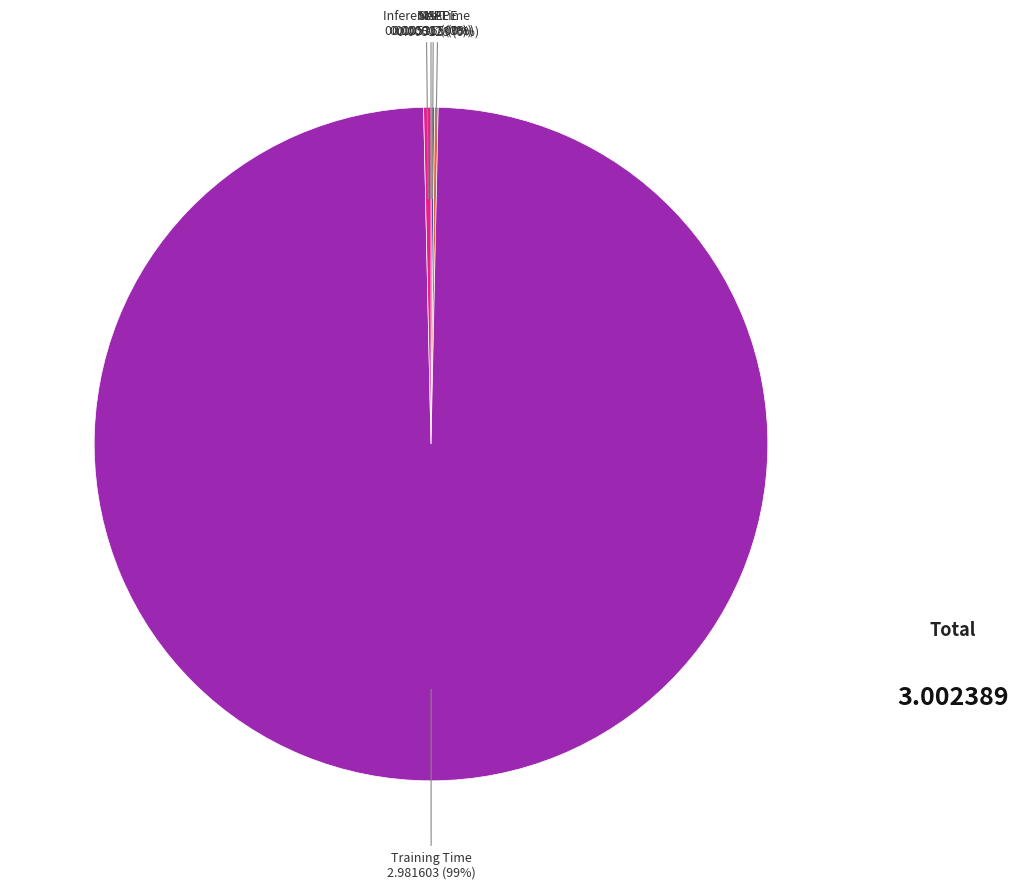

The Training Time slice represents 99% of the pie. True or false?

True